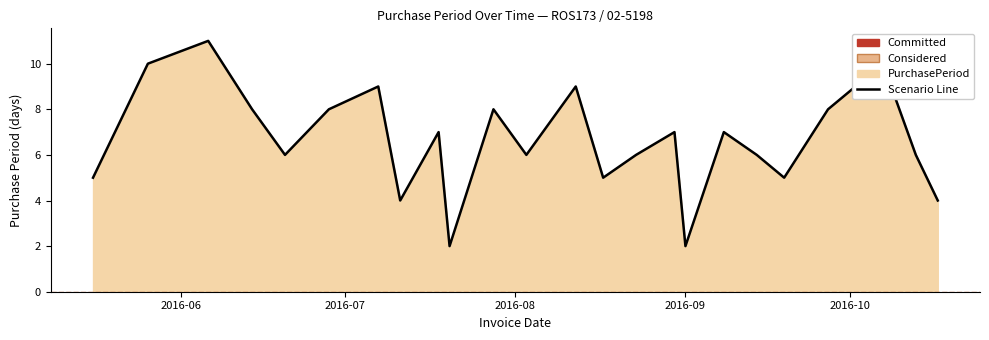

What is the difference between the maximum and minimum values?

9